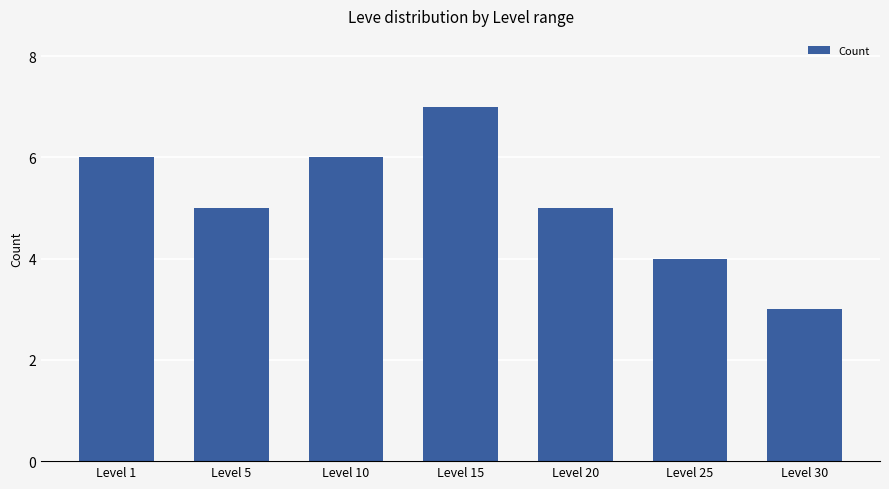

The chart shows a value of 7 at Level 15. True or false?

True